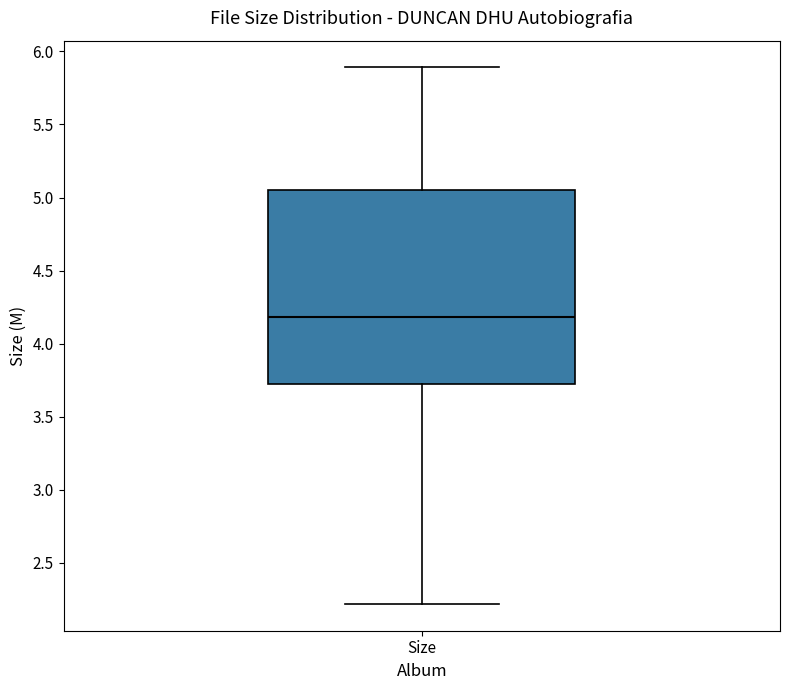

Transcribe this box plot: give where the median line is, the range the box spans, and where the two whiskers end, as read against the y-axis. The values are not printed on the chart, so give them approximately, as read against the axis.

median 4.20, box 3.70 to 5.05, whiskers 2.20 to 5.90